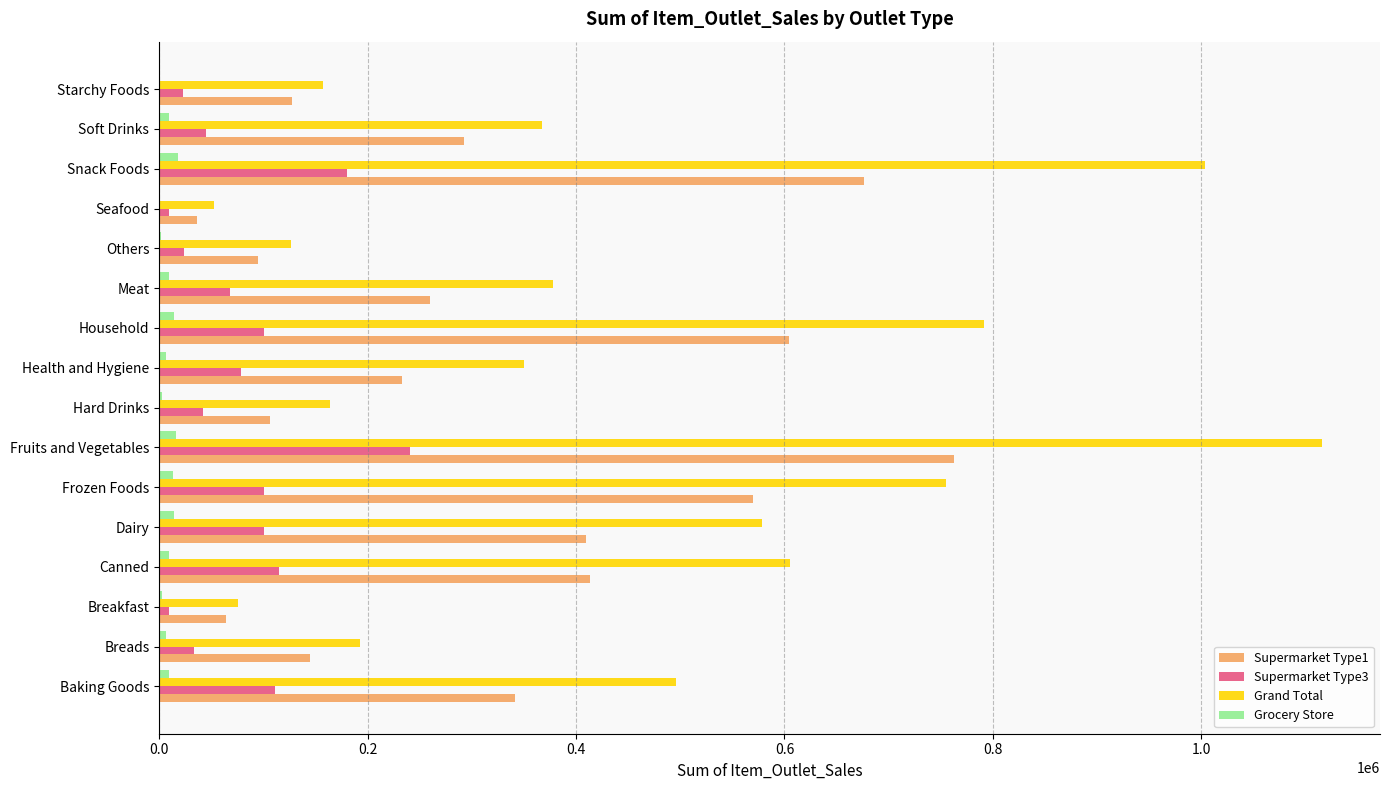

What is the sum of all Grocery Store values?

137651.5